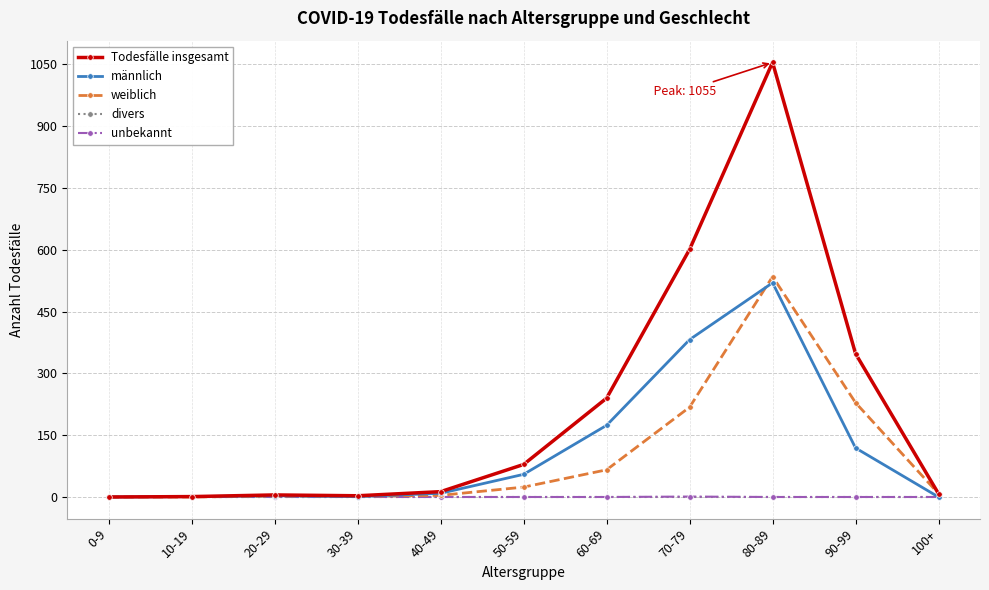

Is it true that männlich equals 574 at 70-79?

False